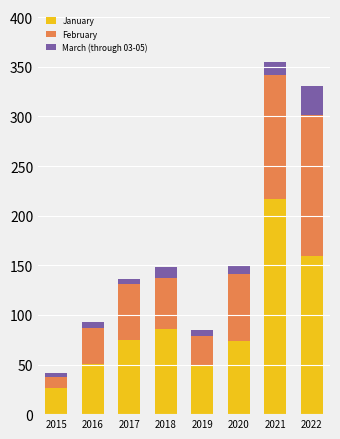

What is the difference between the maximum and minimum values in the January series?

191